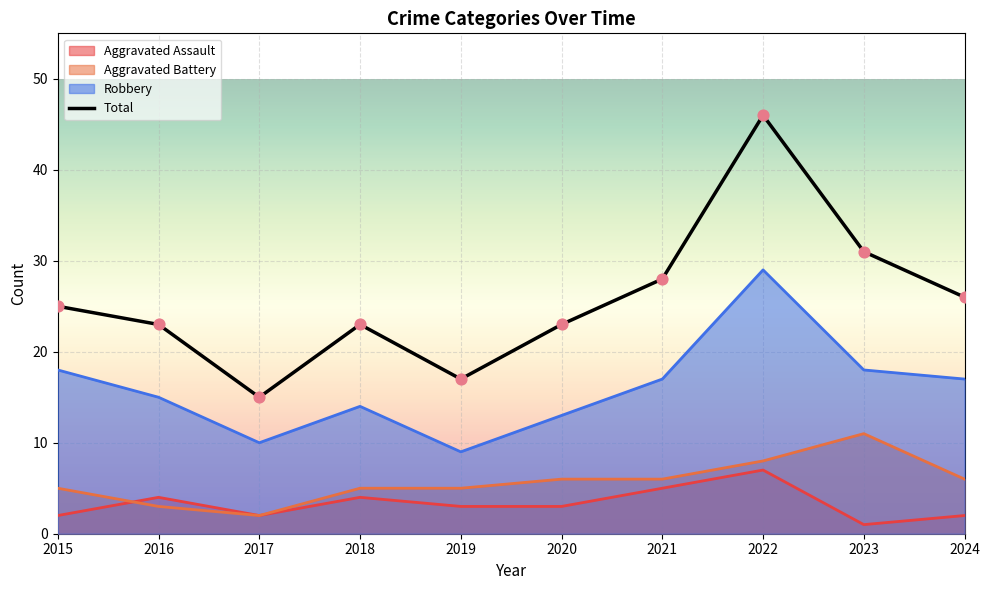

What is the change in value from 2021 to 2024?

-2